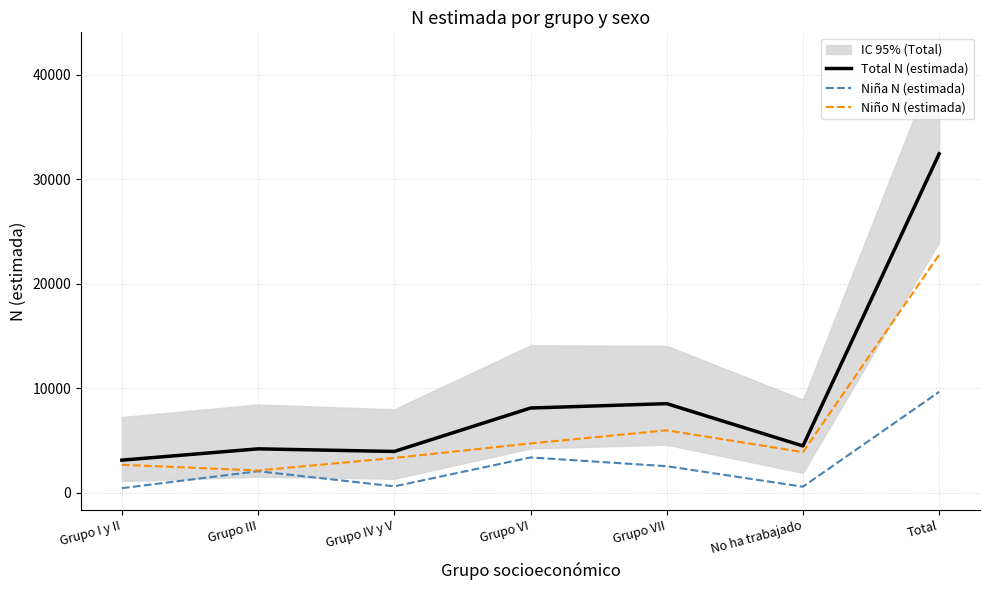

Does the chart have visible grid lines?

Yes